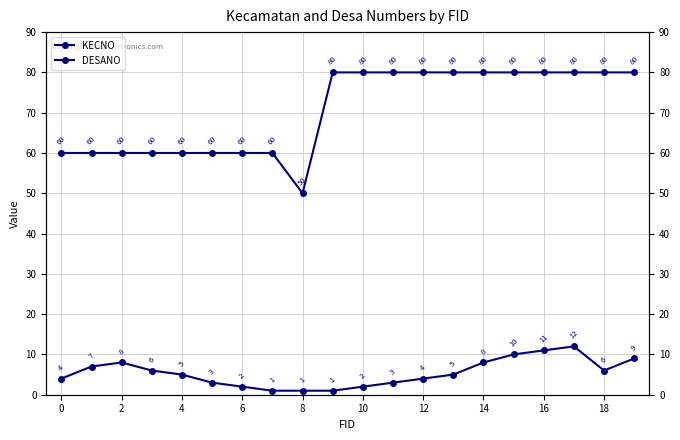

What is the average value of the DESANO series?

5